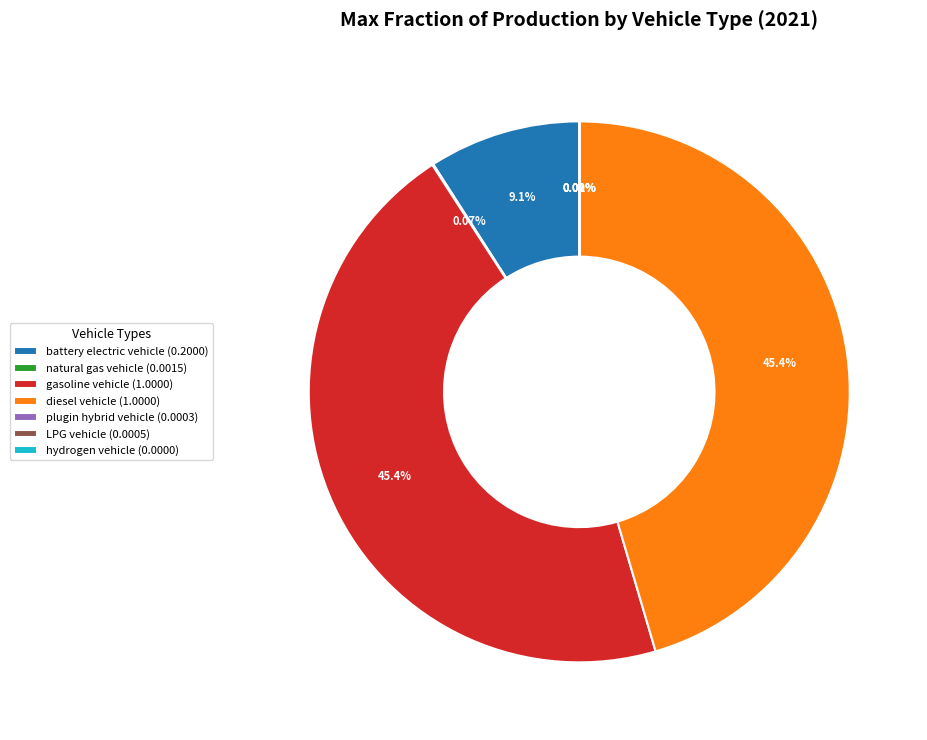

Is the sum of gasoline vehicle (1.0000) and diesel vehicle (1.0000) greater than half?

Yes